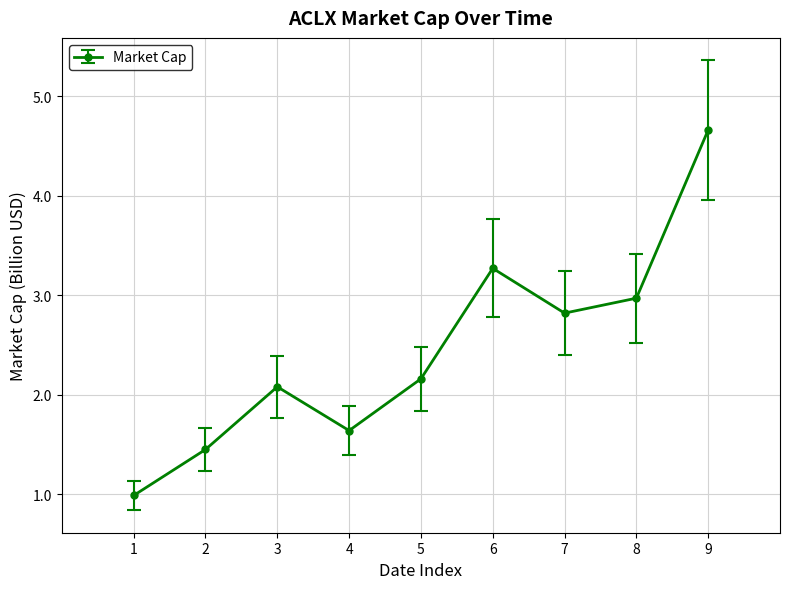

What is the value of the 5th point from the left?

2.2